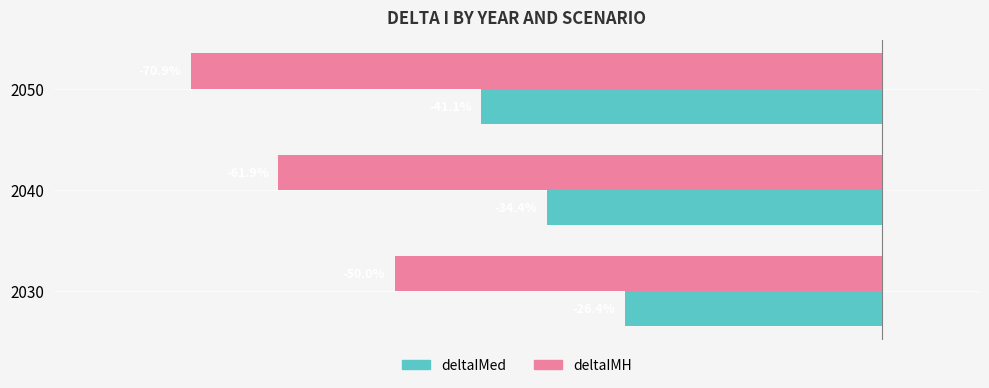

Which series has the largest total across all categories?

deltaIMed